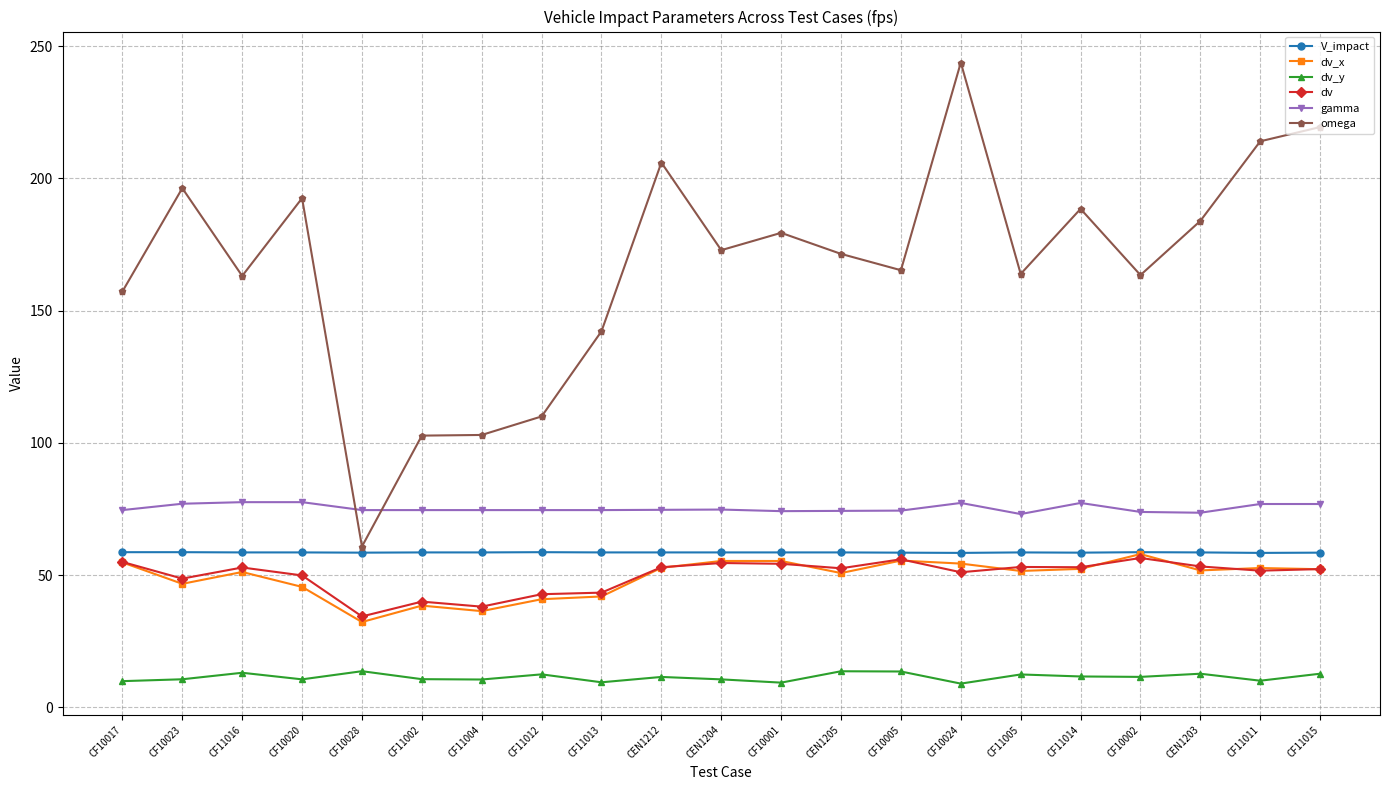

At which category does omega reach its first local peak?

CF10023